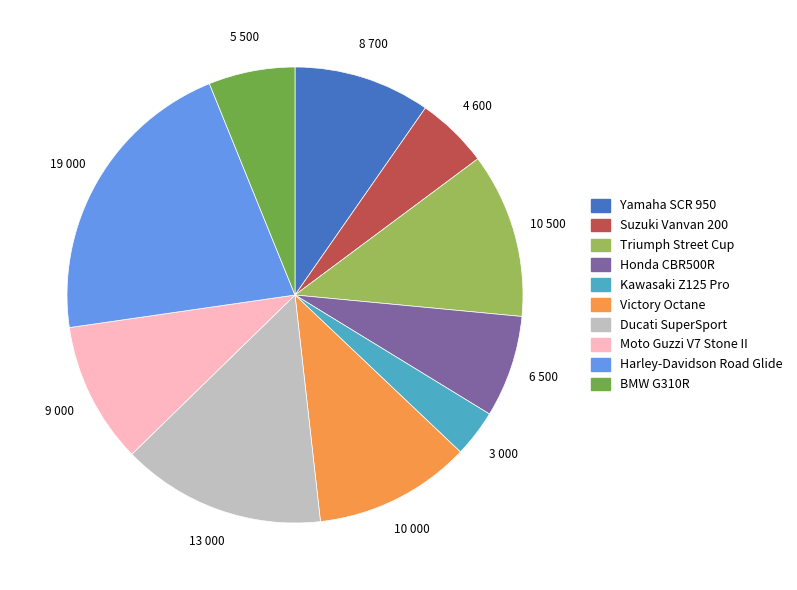

Is it true that Victory Octane is 11% of the pie?

True